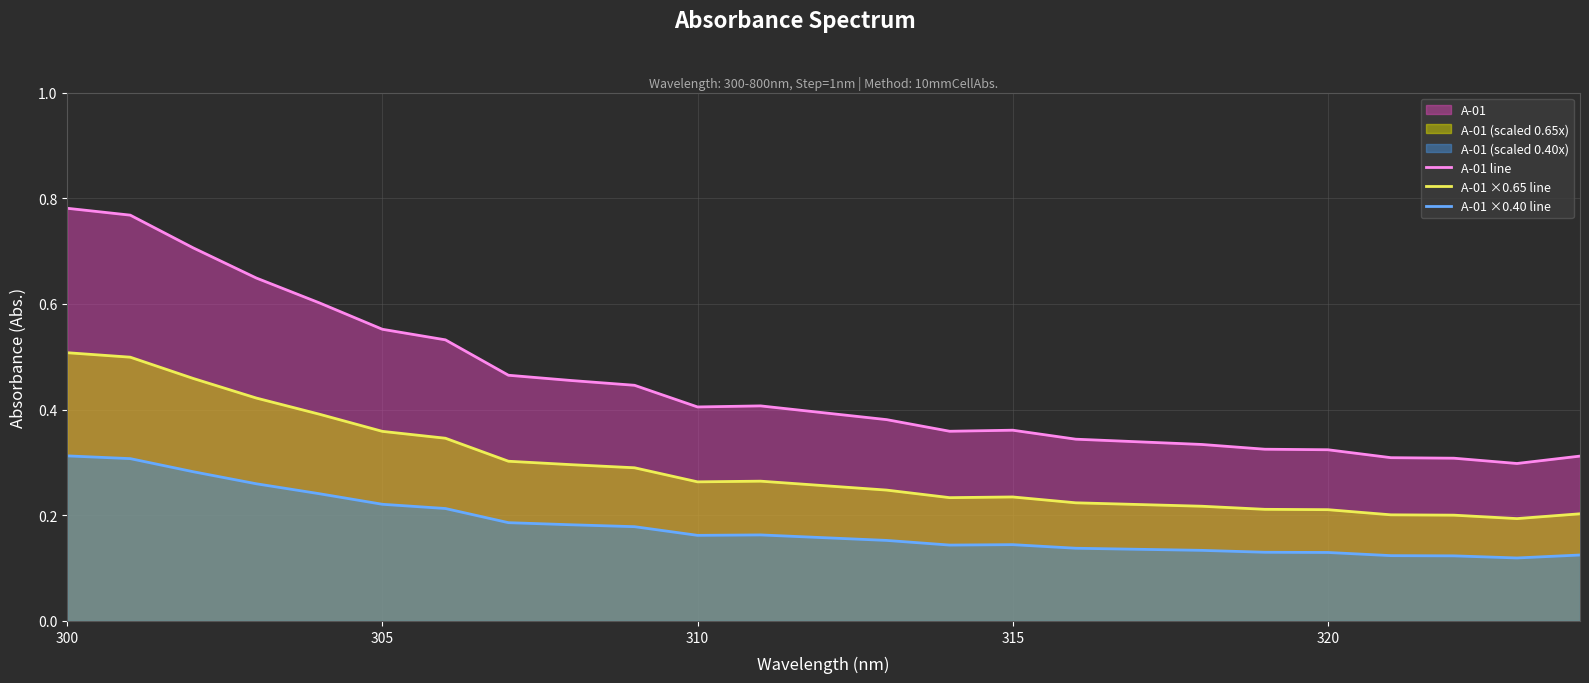

True or false: A-01 ×0.40 line and A-01 ×0.65 line cross at least once.

False